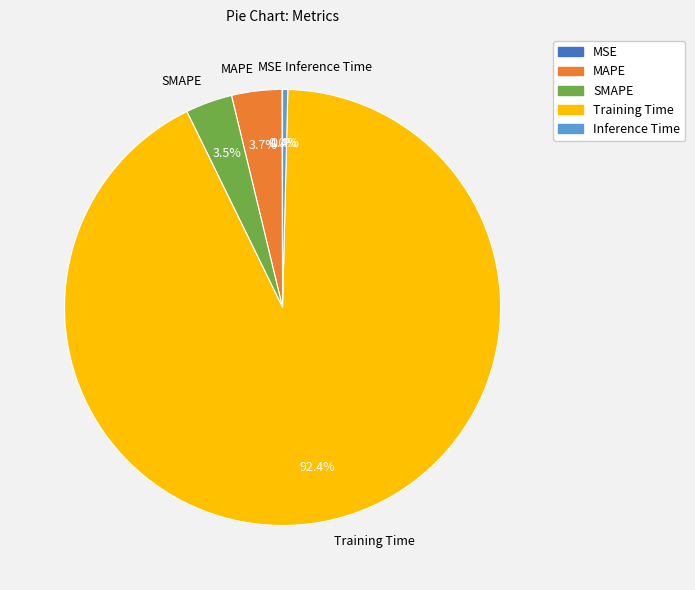

Which has a higher value, MAPE or Training Time?

Training Time